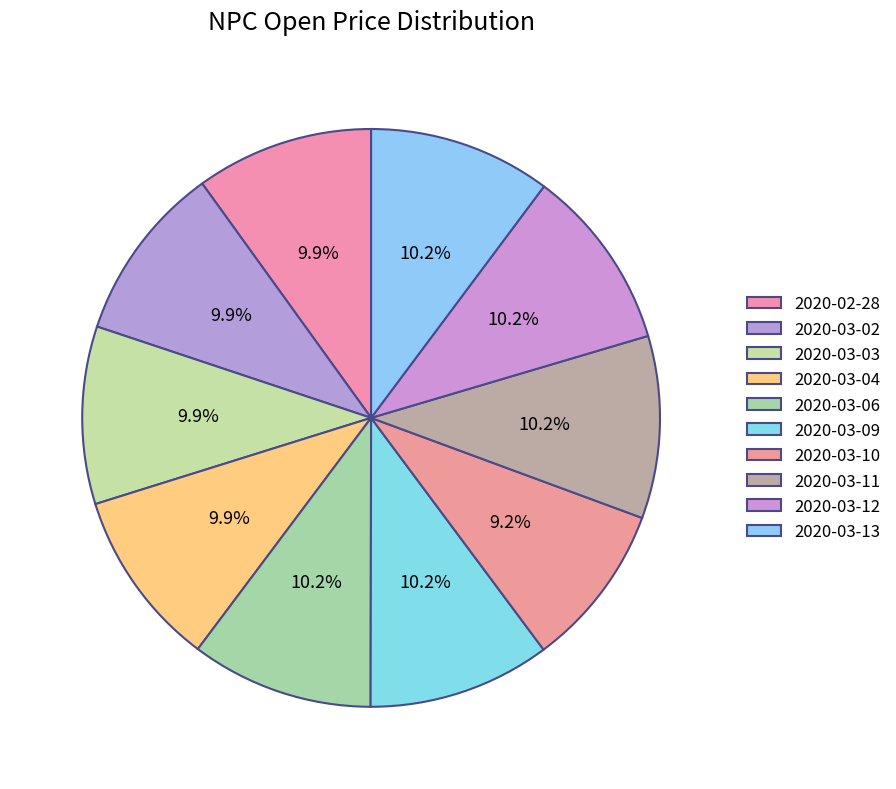

Do 2020-03-04 and 2020-02-28 together represent more than half of the pie?

No